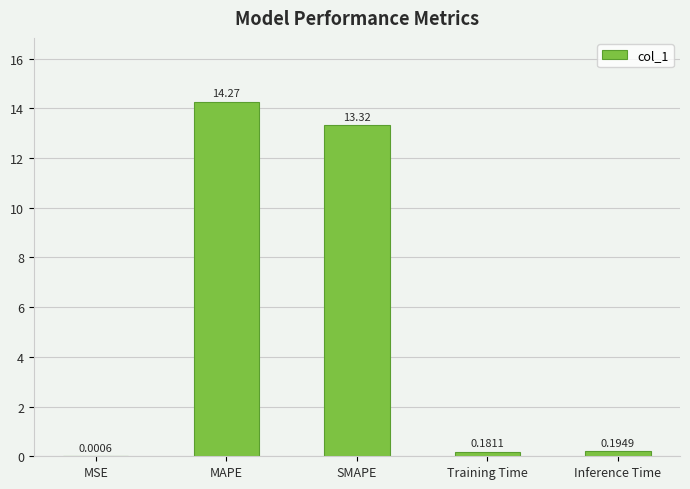

Which label corresponds to the largest value in the chart?

MAPE